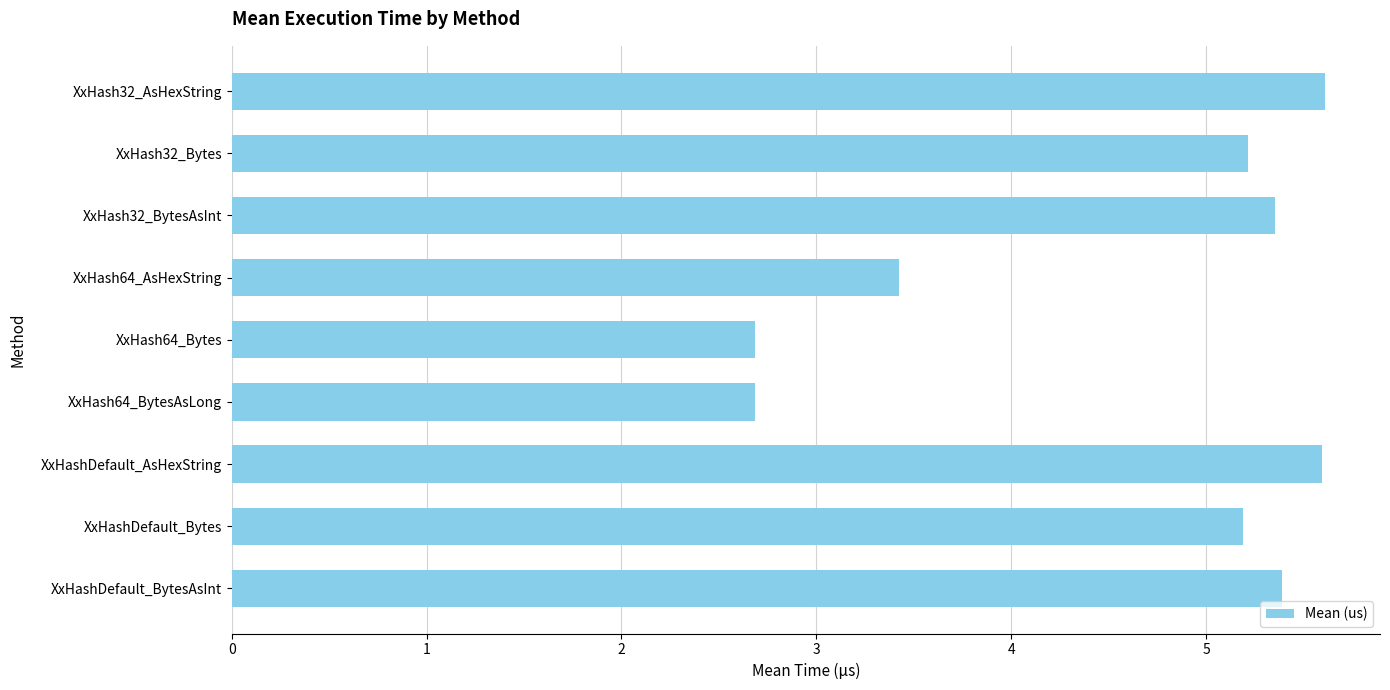

Between XxHashDefault_BytesAsInt and XxHash64_Bytes, which is larger?

XxHashDefault_BytesAsInt